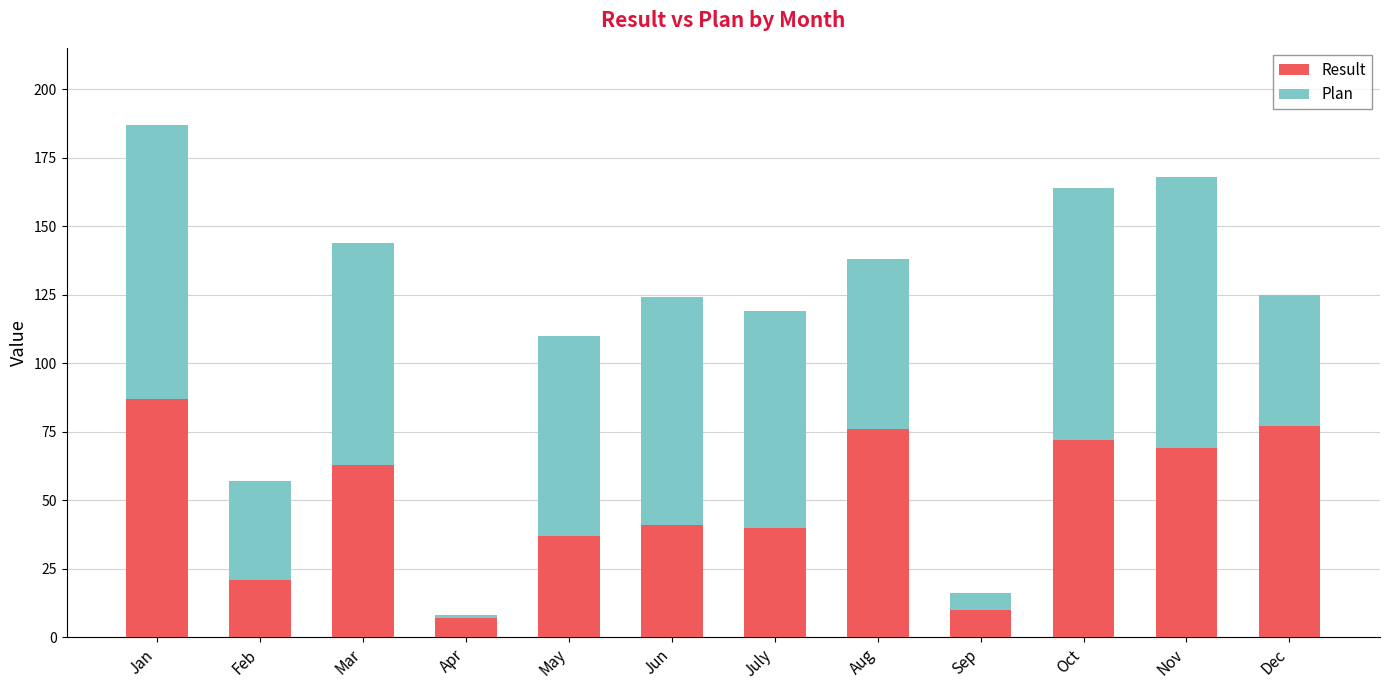

What is the minimum value for Result?

7